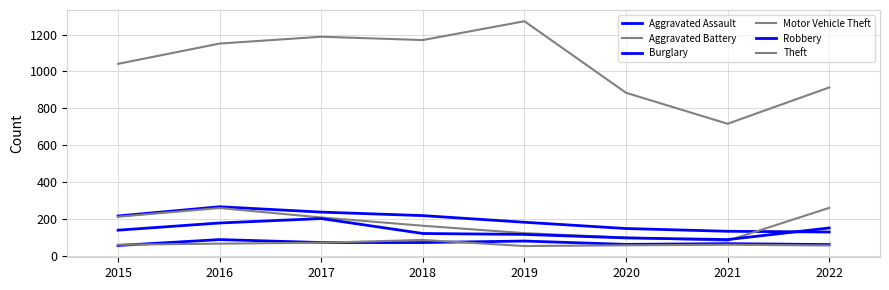

Reading left to right, what are all the values shown in this chart?

Aggravated Assault: 2015=56	2016=88	2017=72	2018=72	2019=80	2020=62	2021=66	2022=61
Aggravated Battery: 2015=60	2016=66	2017=71	2018=86	2019=53	2020=57	2021=60	2022=56
Burglary: 2015=216	2016=266	2017=237	2018=218	2019=182	2020=148	2021=133	2022=129
Motor Vehicle Theft: 2015=212	2016=259	2017=208	2018=163	2019=123	2020=99	2021=82	2022=260
Robbery: 2015=139	2016=178	2017=202	2018=121	2019=116	2020=97	2021=88	2022=151
Theft: 2015=1041	2016=1151	2017=1188	2018=1170	2019=1272	2020=884	2021=716	2022=913